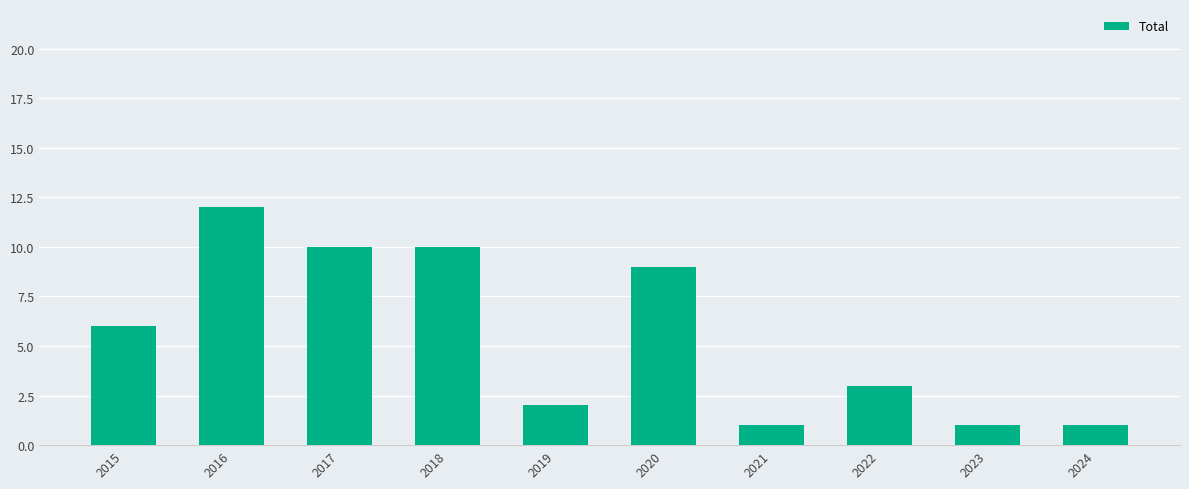

What is the value of the 10th bar from the left?

1